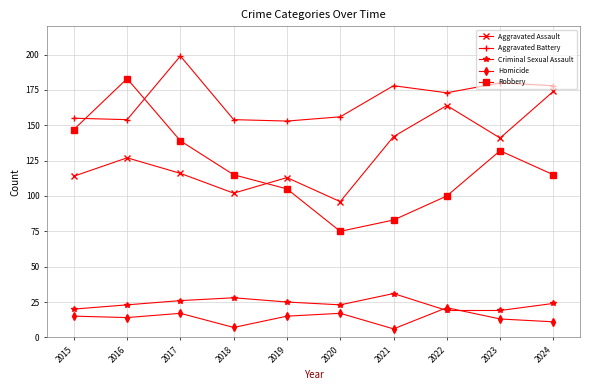

After their last crossing, which series has the higher values: Homicide or Criminal Sexual Assault?

Criminal Sexual Assault